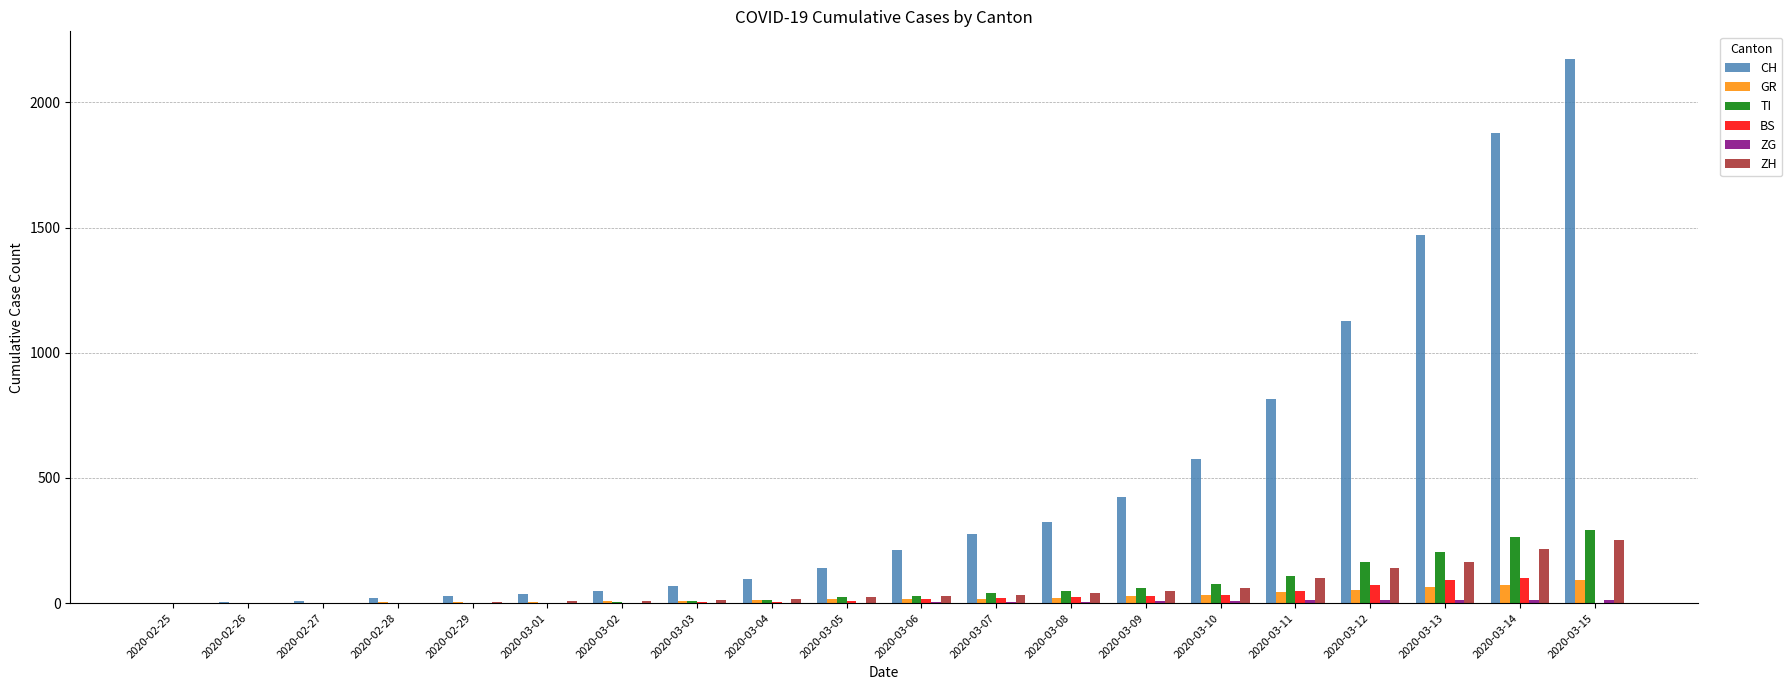

What is the maximum value shown in the chart?

2175